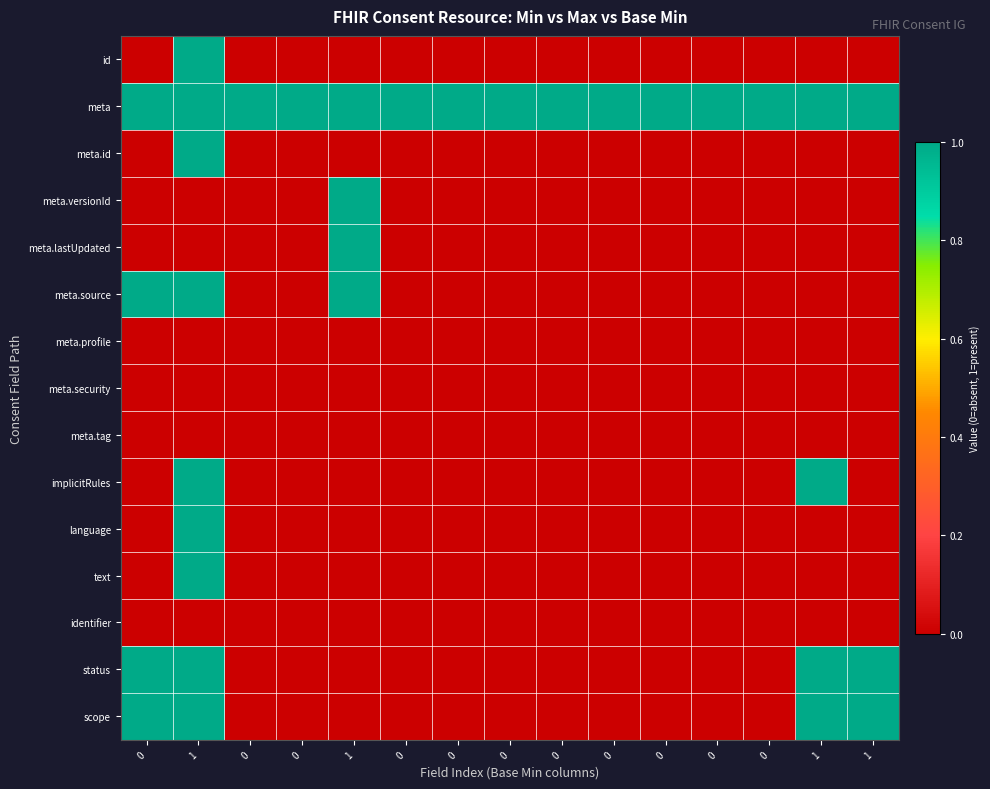

Count the number of categories in the chart.

15